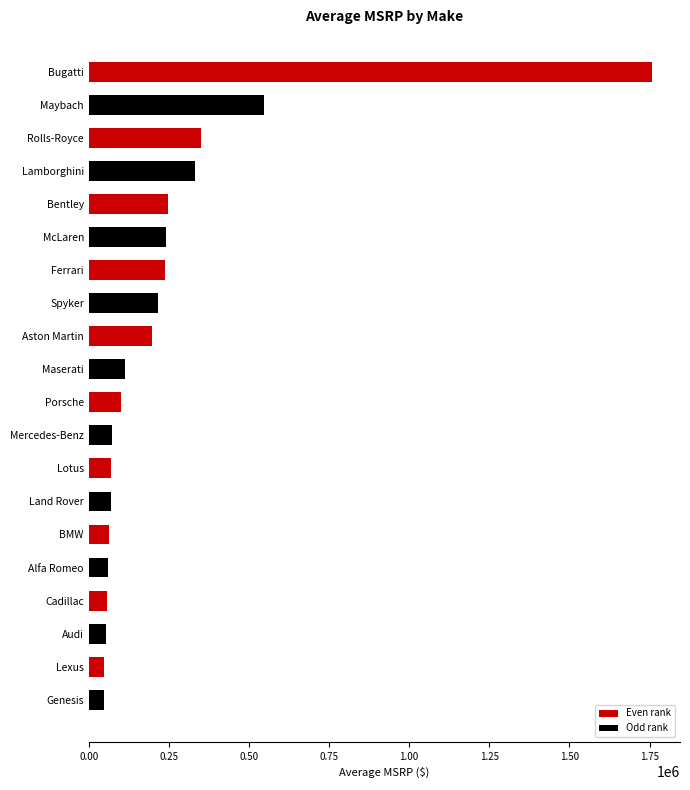

What is the average value?

243818.6